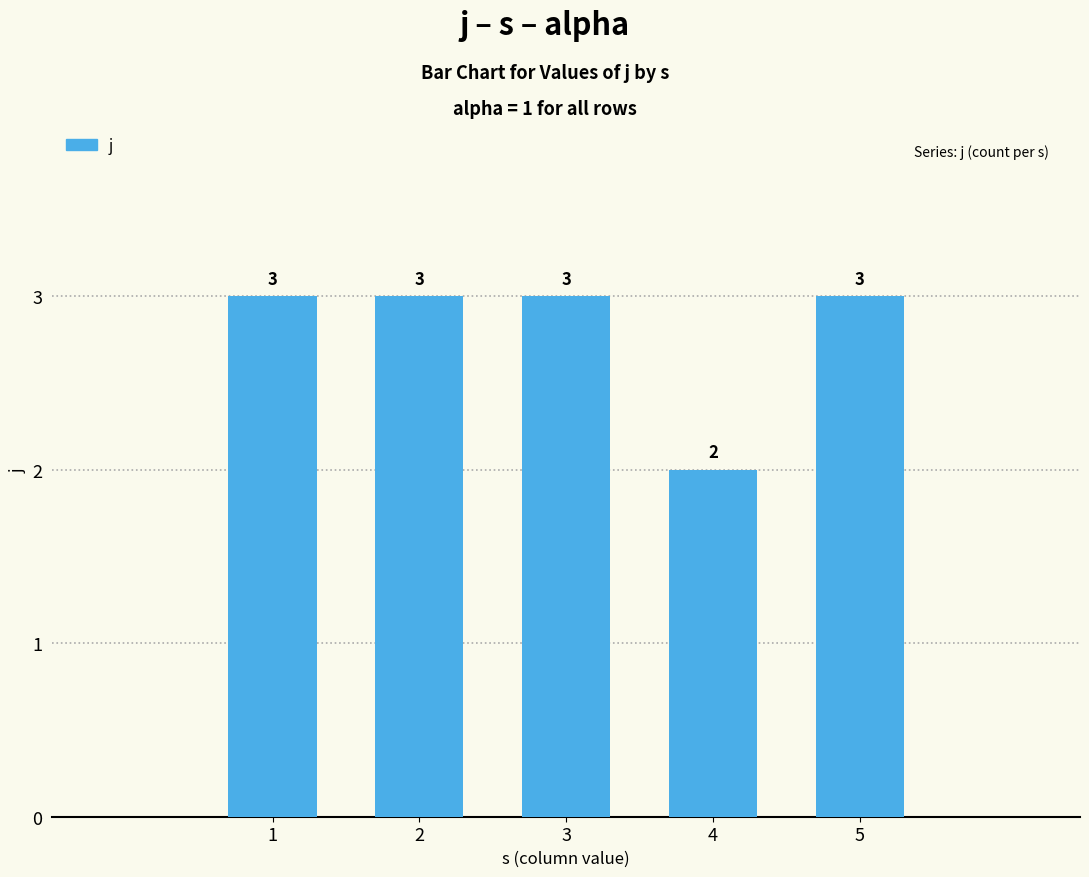

How many values are below 3?

1